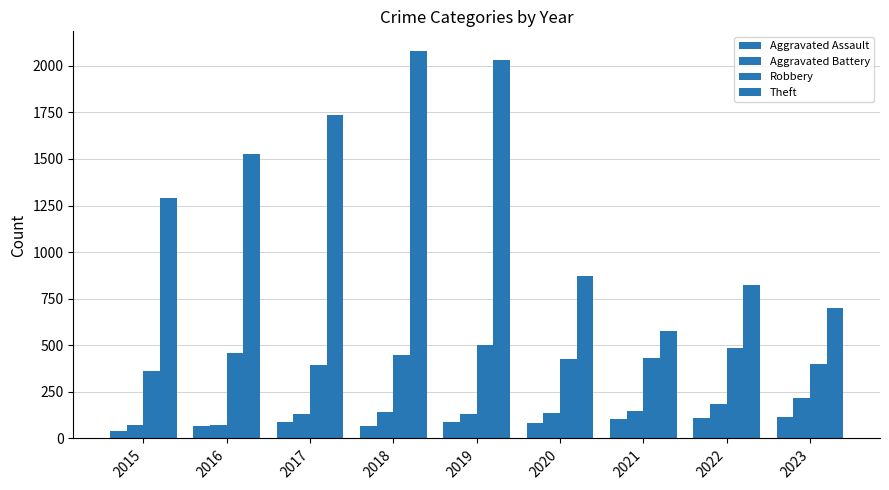

What is the maximum value shown in the chart?

2081